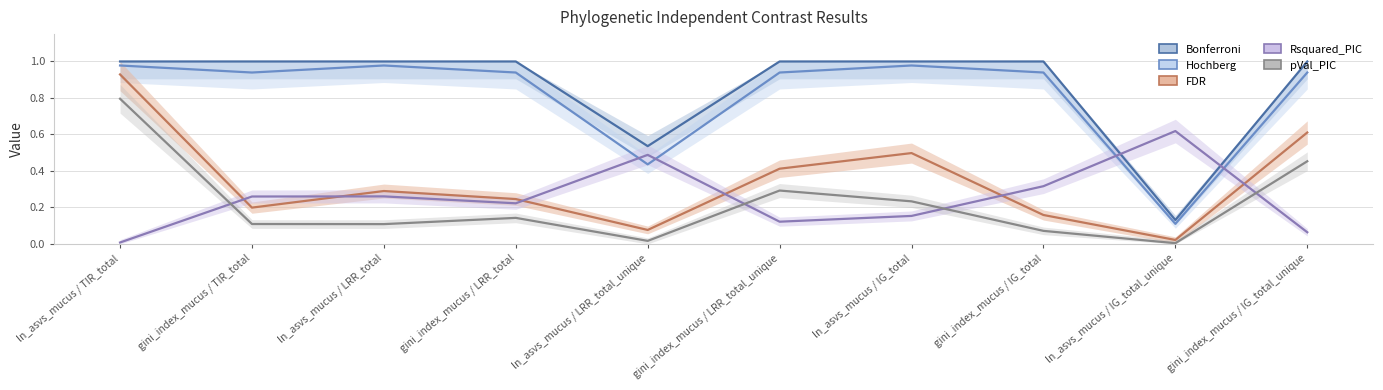

The Bonferroni series shows 1.0 at gini_index_mucus / IG_total_unique. True or false?

True